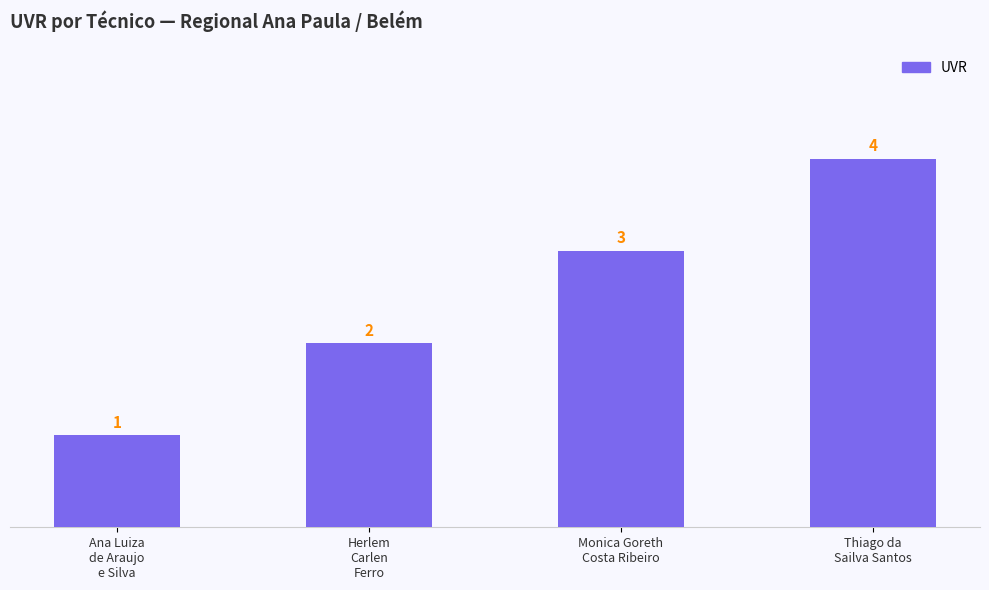

What is the sum of the values at Ana Luiza
de Araujo
e Silva and Thiago da
Sailva Santos?

5